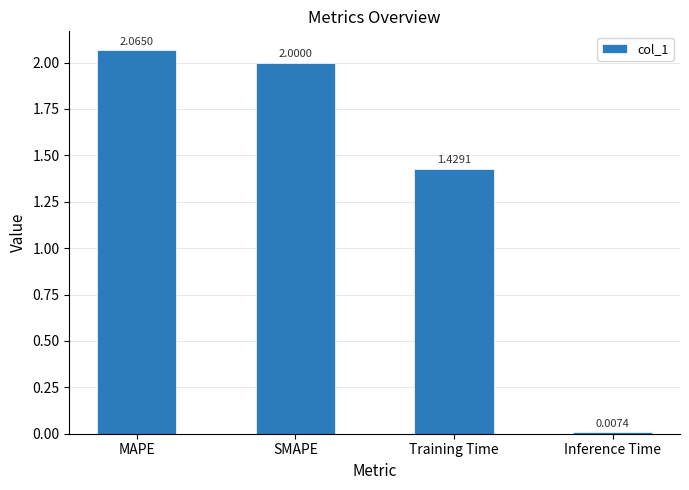

What is the sum of the values at Training Time and SMAPE?

3.4